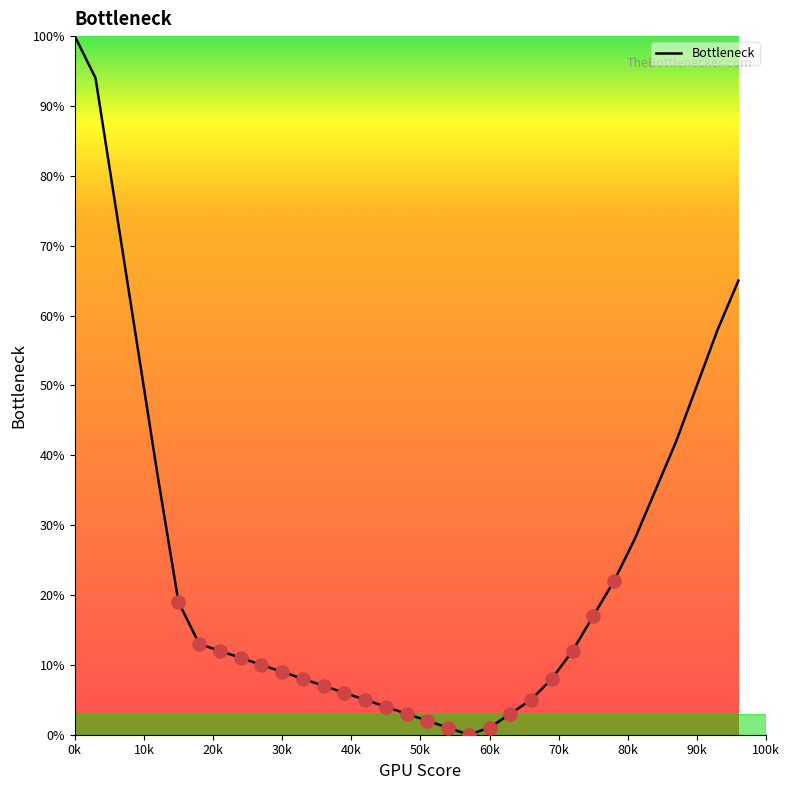

What is the maximum value shown in the chart?

100